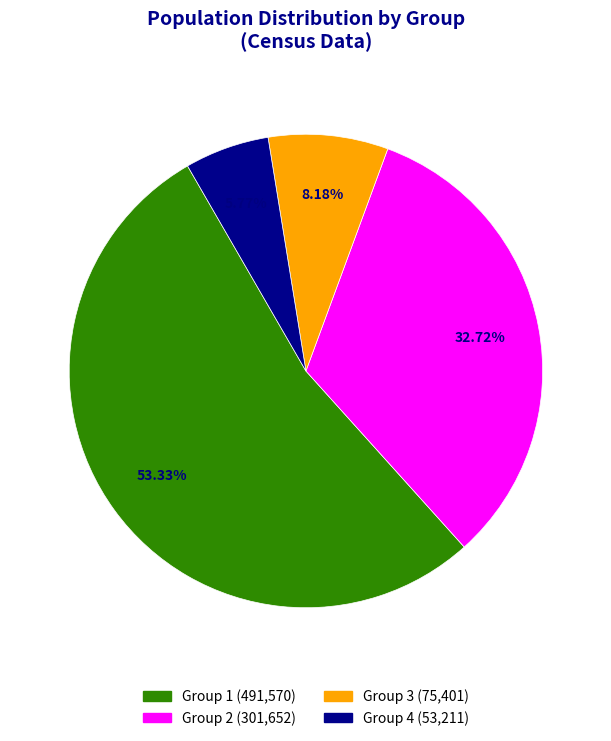

Is the sum of Group 3 (75,401) and Group 2 (301,652) greater than half?

No